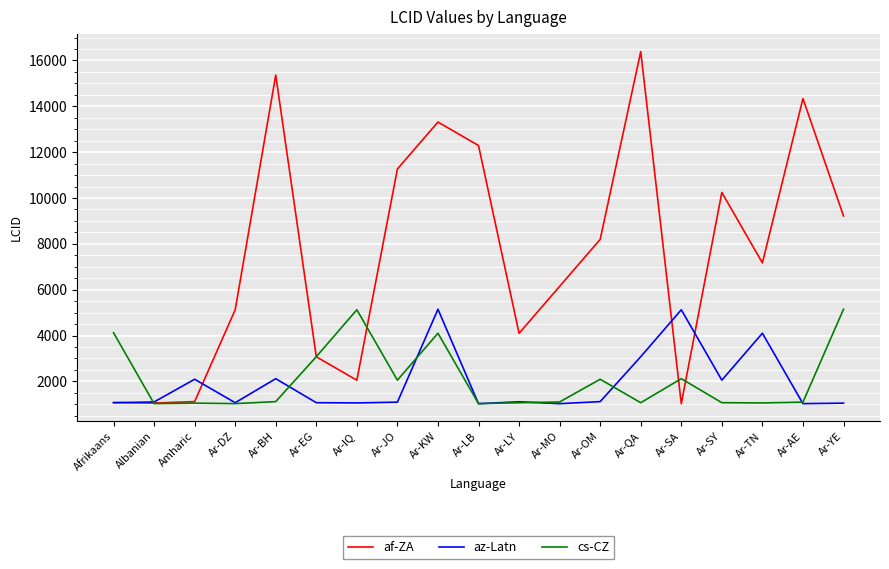

At which category is the sum across all series the highest?

Ar-KW